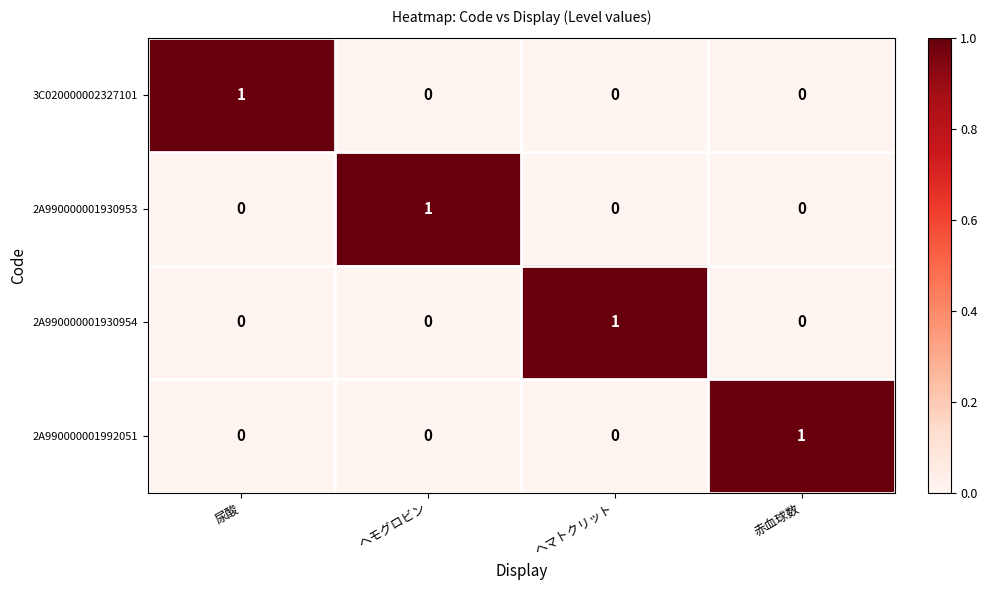

The value of 2A990000001930954 at 赤血球数 is 0. True or false?

True